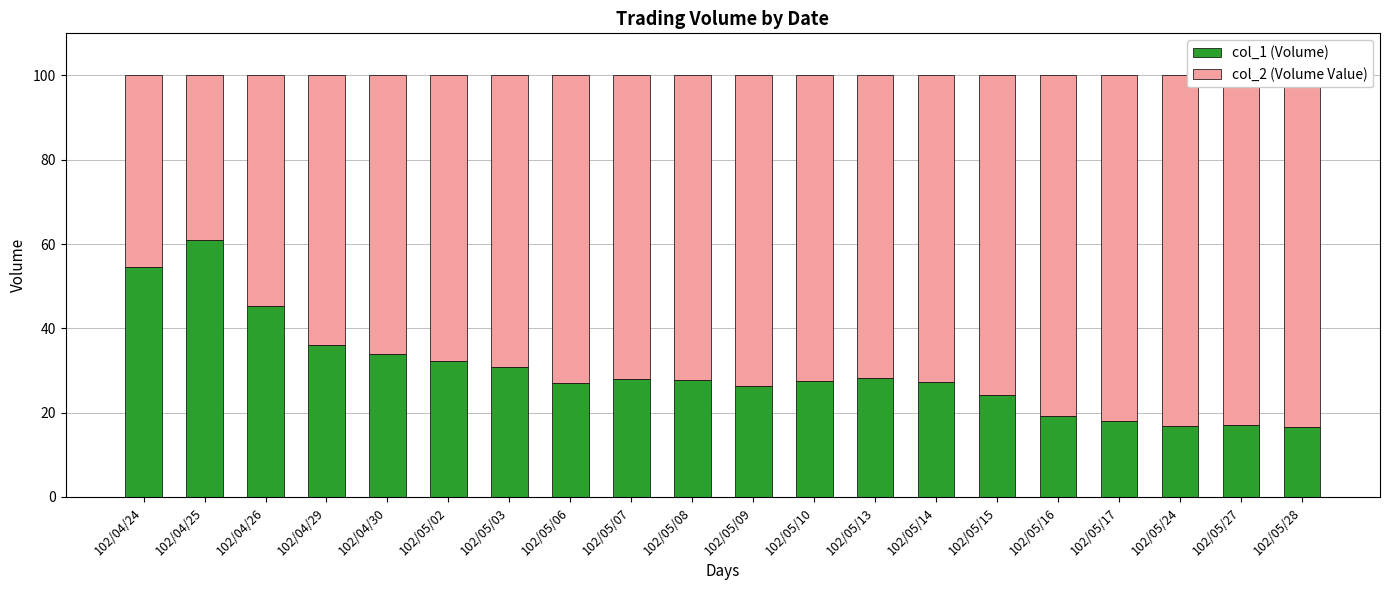

What is the greatest value displayed?

83.5